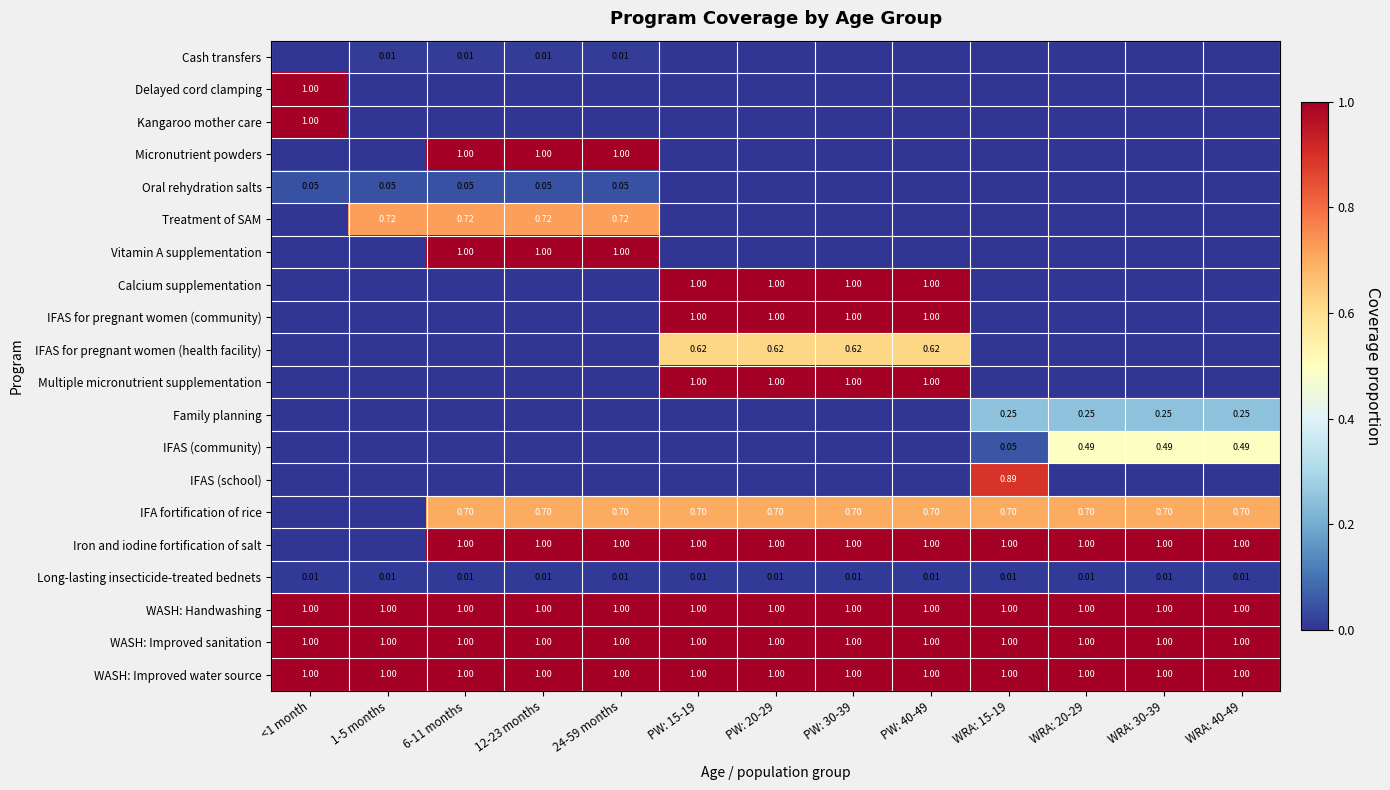

Which series changed the most between 24-59 months and WRA: 30-39?

Micronutrient powders